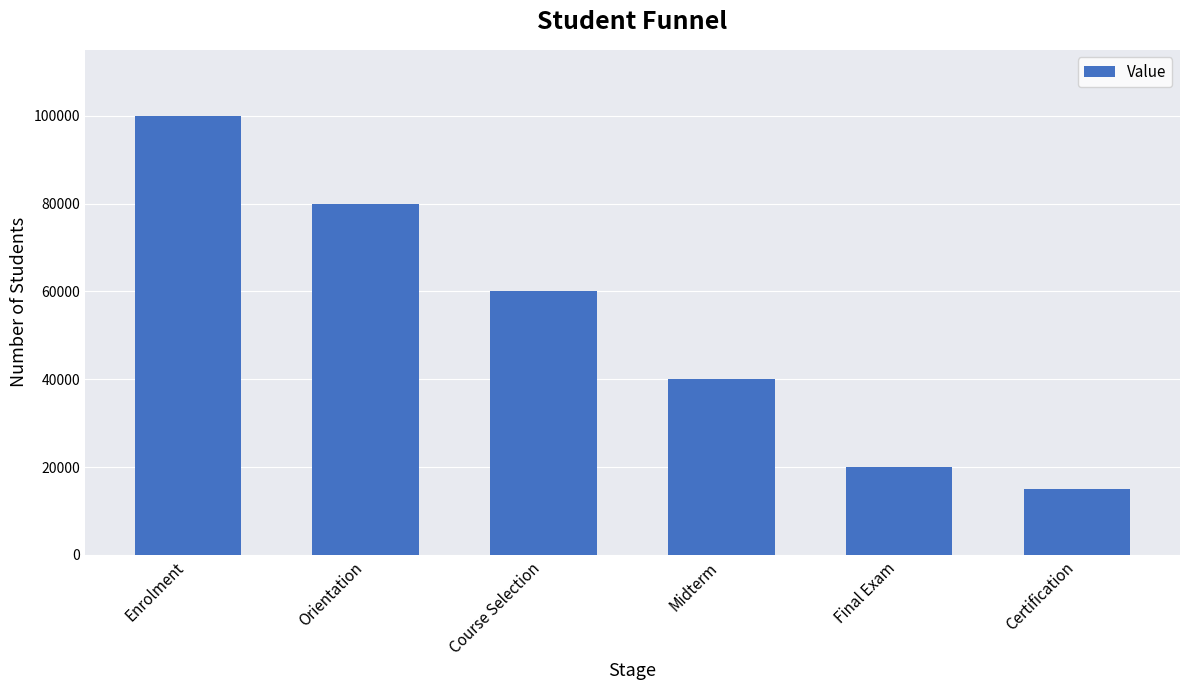

List the labels in order of value, smallest first.

Certification, Final Exam, Midterm, Course Selection, Orientation, Enrolment